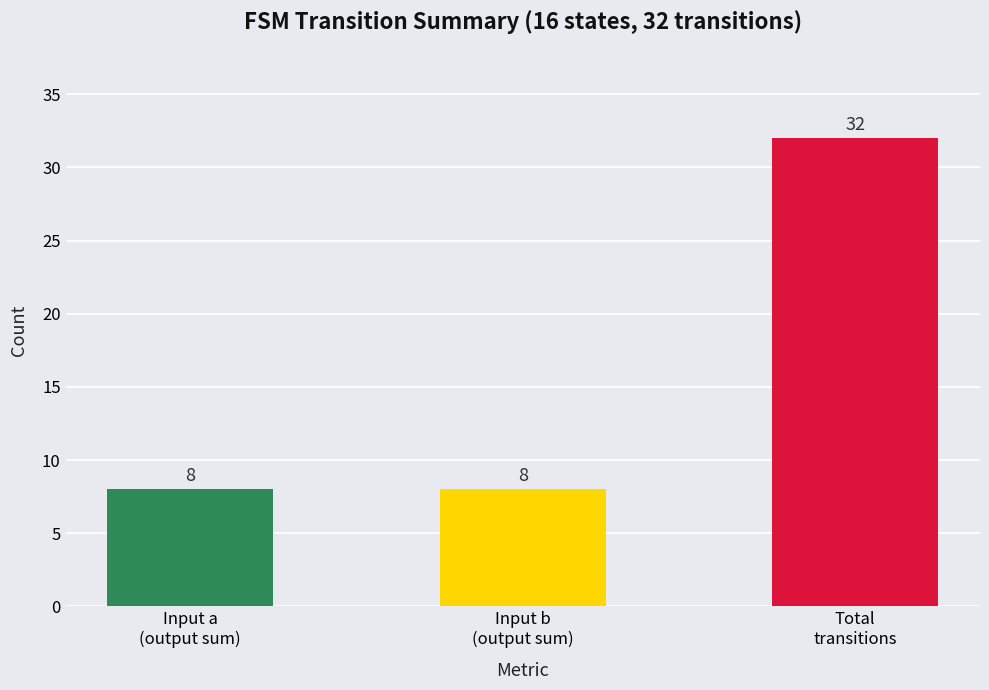

What is the change in value from Input a
(output sum) to Total
transitions?

+24